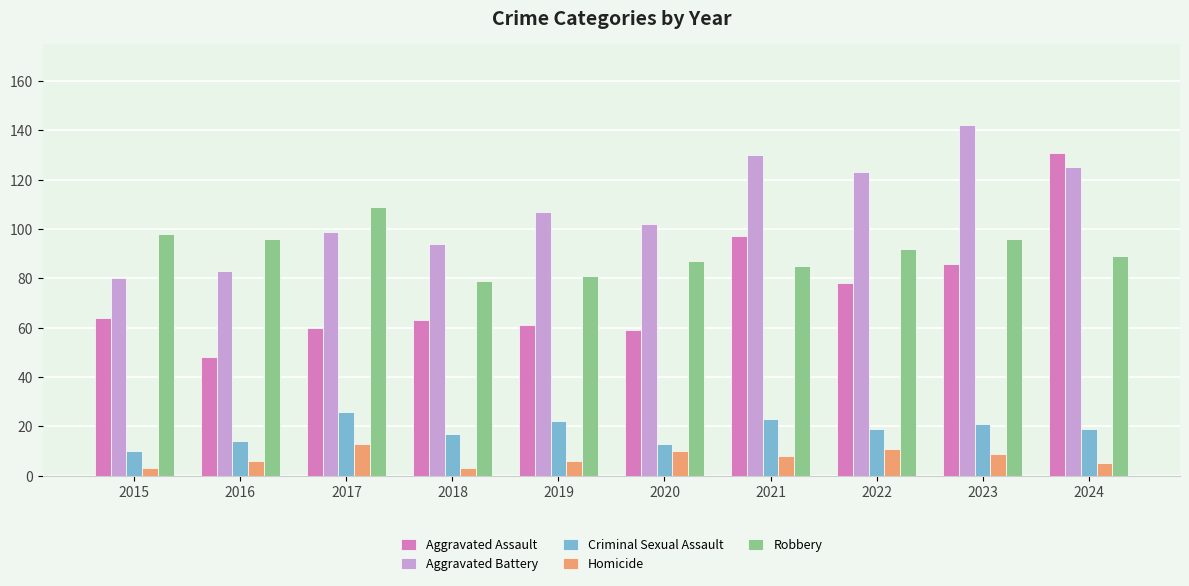

Reading left to right, extract all data points from this chart.

Aggravated Assault: 64	48	60	63	61	59	97	78	86	131
Aggravated Battery: 80	83	99	94	107	102	130	123	142	125
Criminal Sexual Assault: 10	14	26	17	22	13	23	19	21	19
Homicide: 3	6	13	3	6	10	8	11	9	5
Robbery: 98	96	109	79	81	87	85	92	96	89